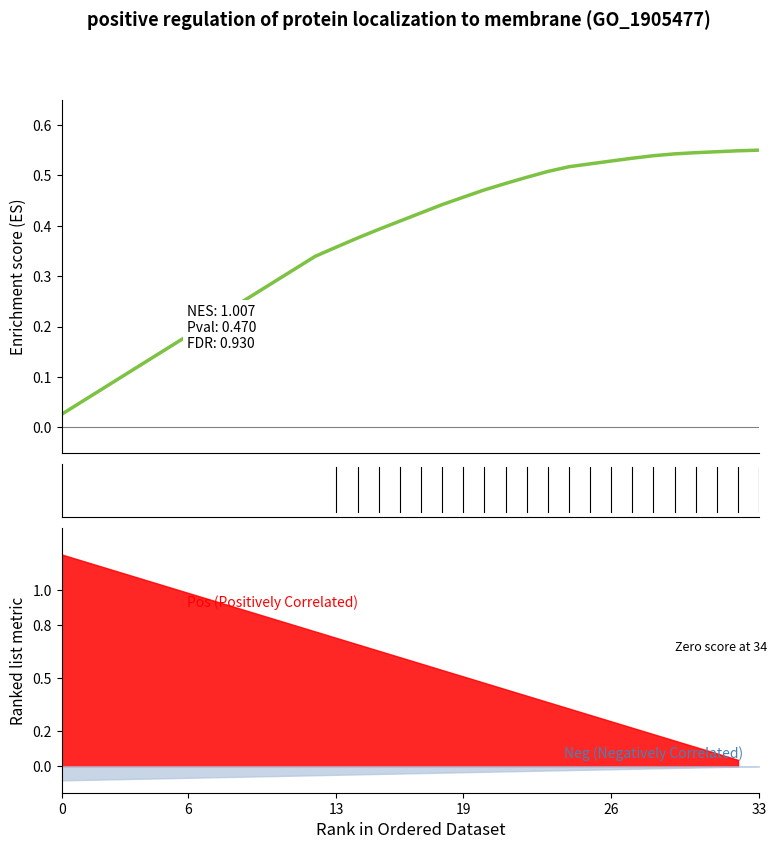

What is the difference between the values at 10 and 19?

0.2